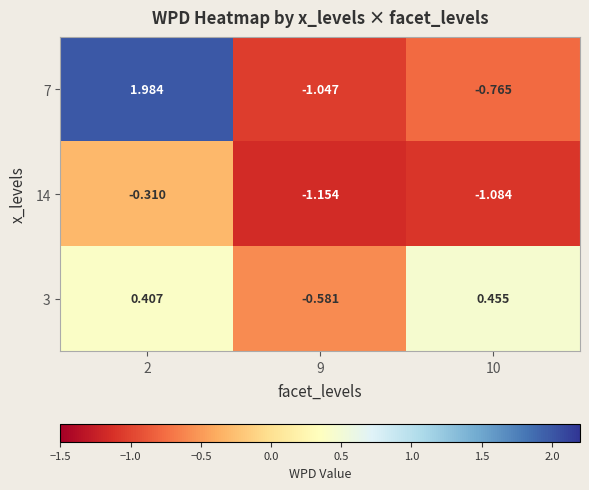

Is the value of 14 at 2 greater than the value of 3 at 10?

No